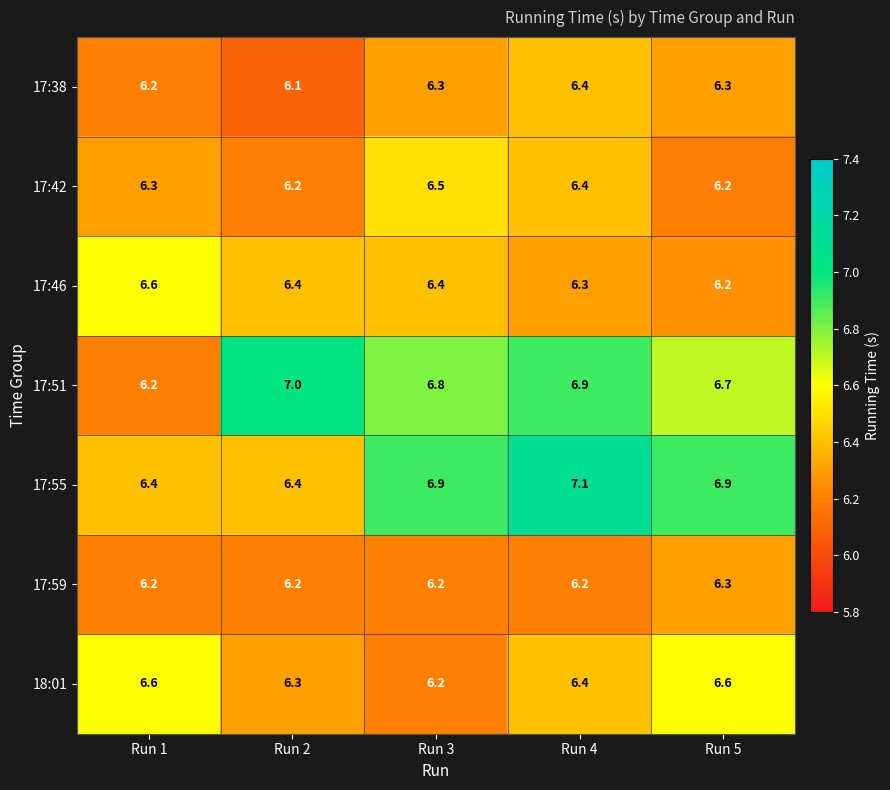

What is the approximate value of 17:46 at Run 4?

6.3